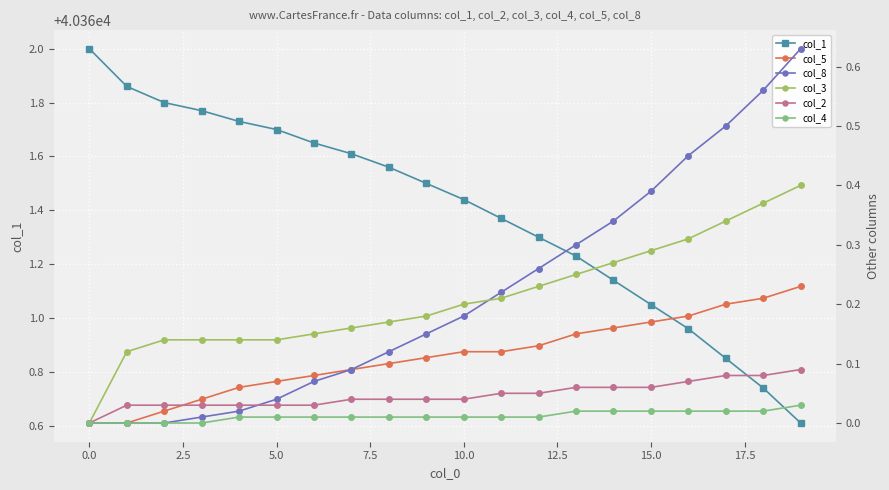

Which series has the widest spread of values?

col_1